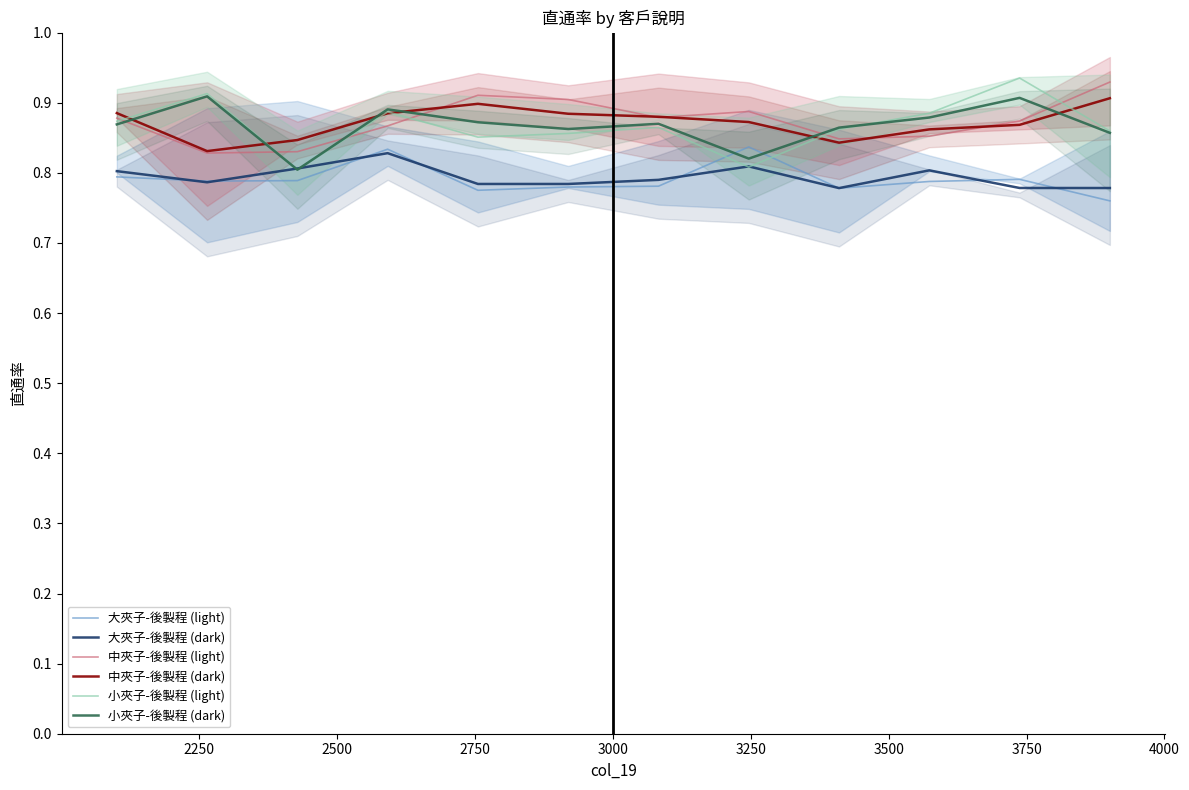

True or false: 小夾子-後製程 (light) and 大夾子-後製程 (light) intersect in this chart.

True